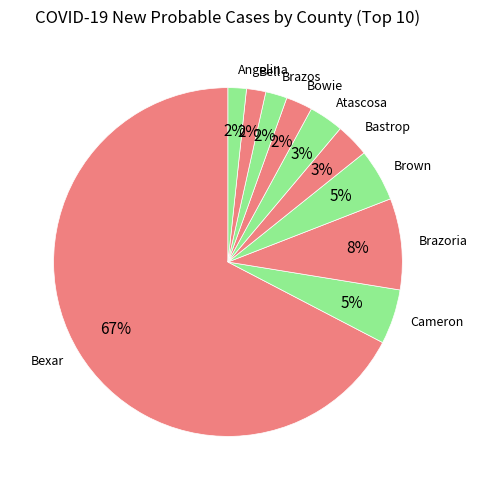

Is Atascosa the majority of the pie?

No